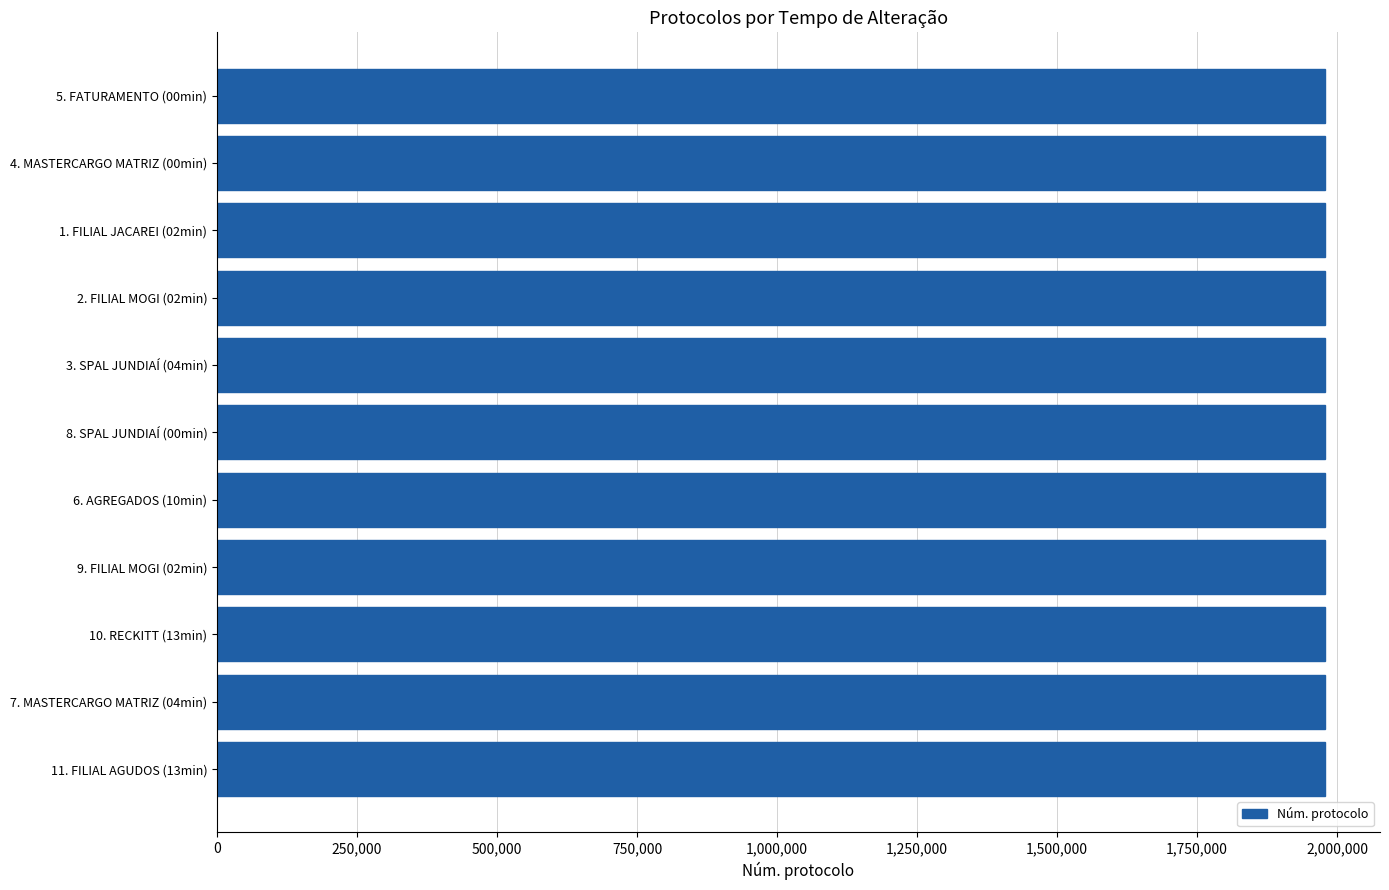

What is the sum of all values?

21755063